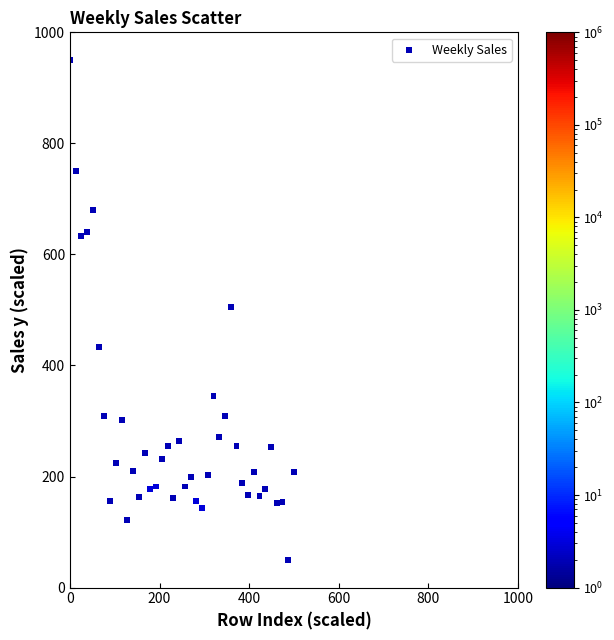

What is the range of Y values (max minus min)?

900.0